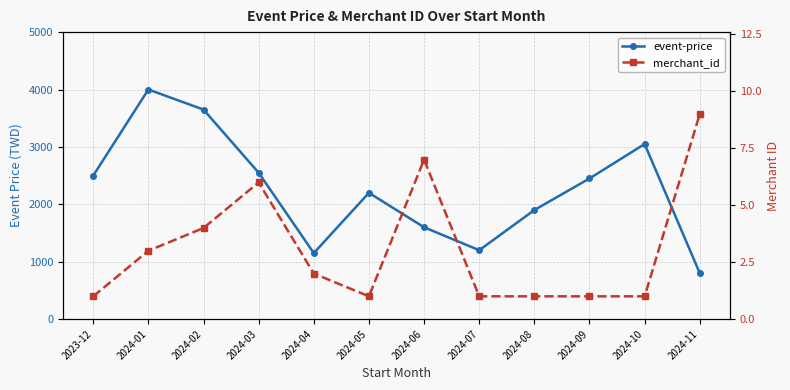

At which label does merchant_id first exceed 2?

2024-01